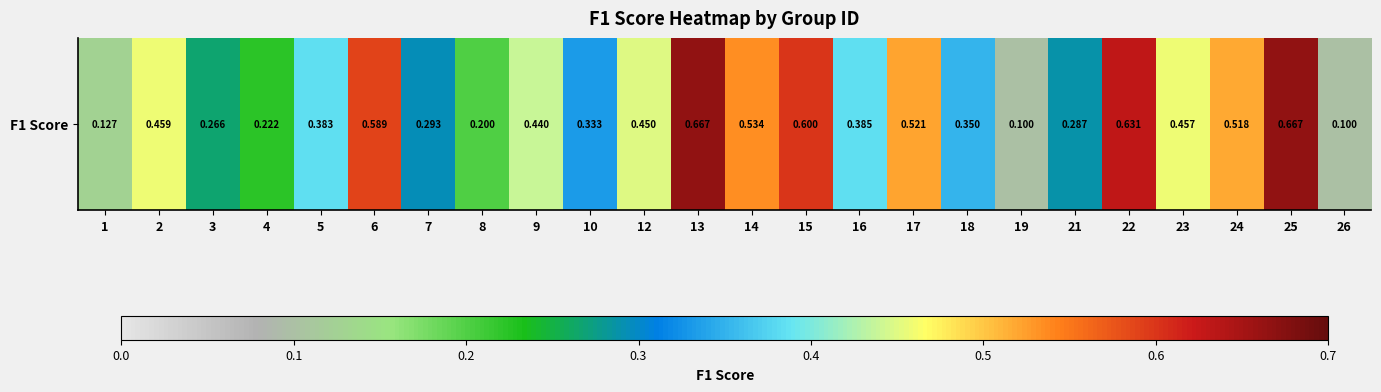

Rank the categories by value from highest to lowest.

13, 25, 22, 15, 6, 14, 17, 24, 2, 23, 12, 9, 16, 5, 18, 10, 7, 21, 3, 4, 8, 1, 19, 26